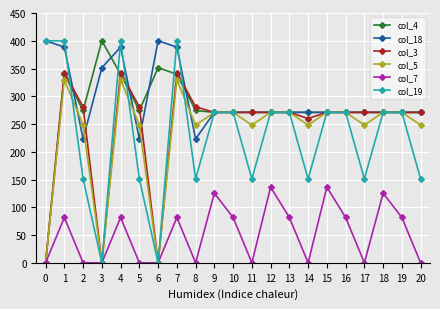

True or false: col_18 and col_7 cross at least once.

False